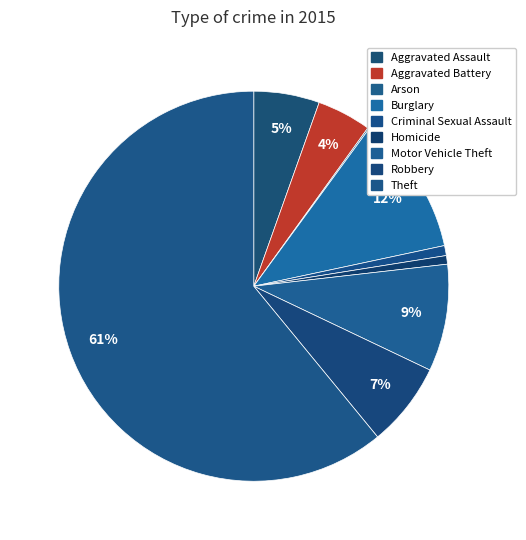

The Theft slice represents 61% of the pie. True or false?

True